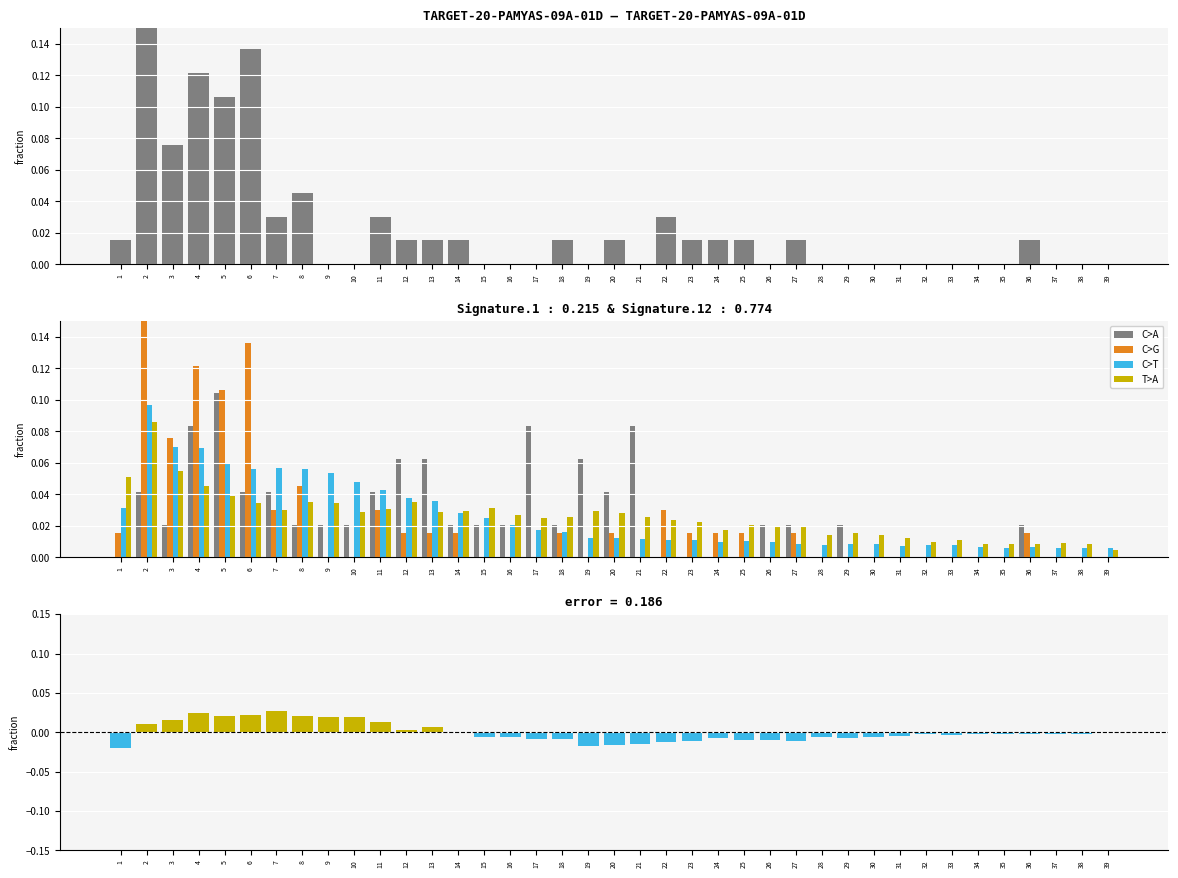

How many distinct data groups are displayed?

6